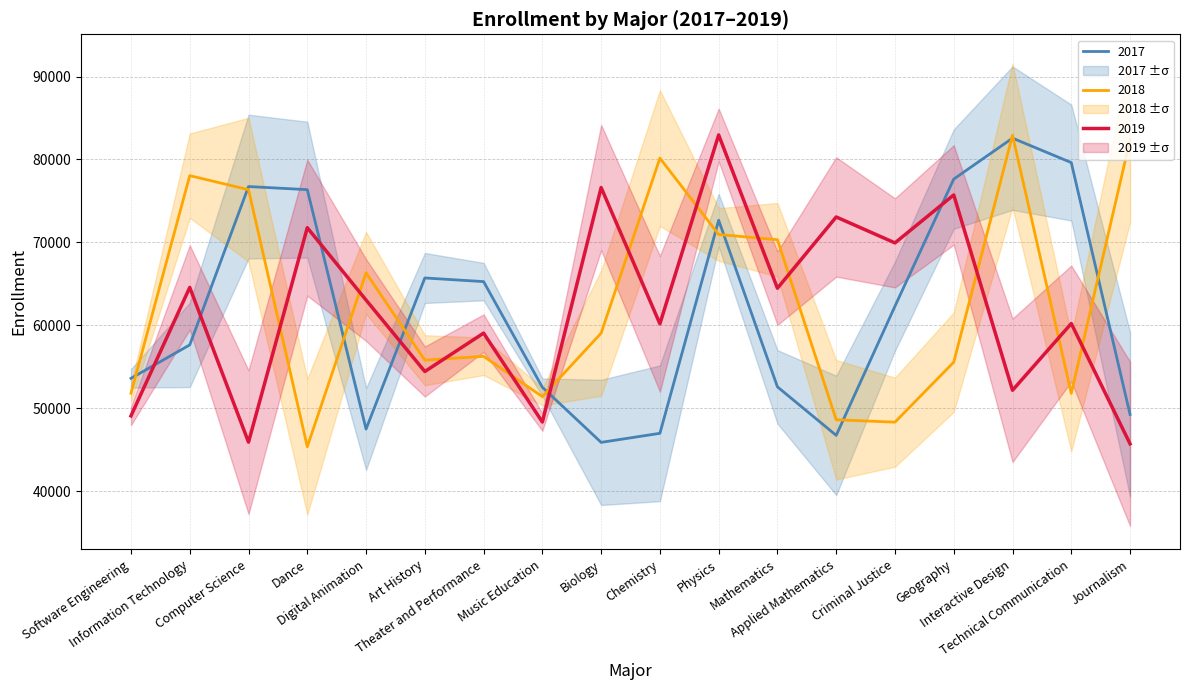

Is it true that 2017 equals 38146 at Information Technology?

False